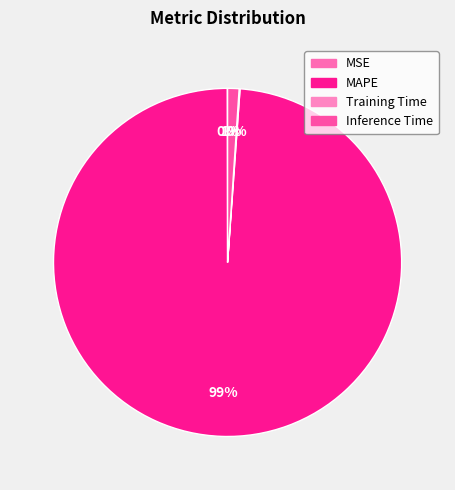

True or false: Training Time accounts for 13% of the total.

False